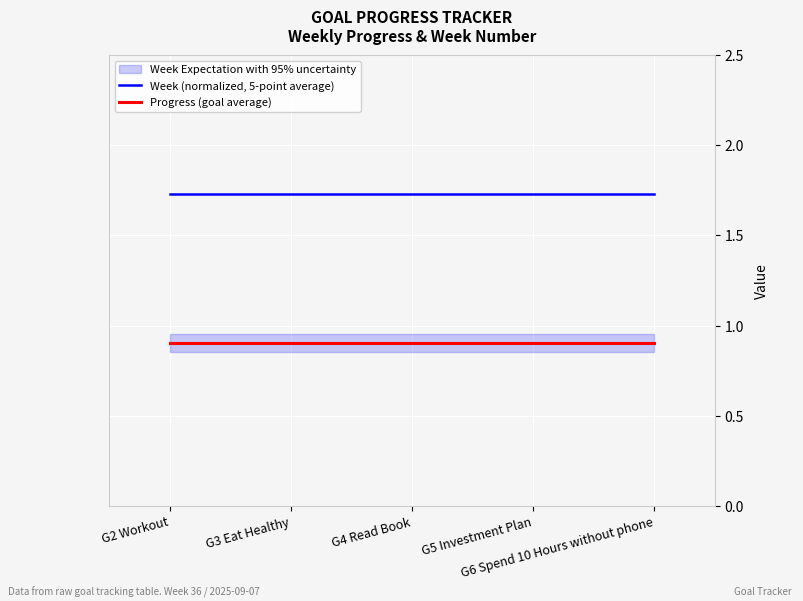

List the series in order of their peak value, lowest first.

Progress (goal average), Week (normalized, 5-point average)